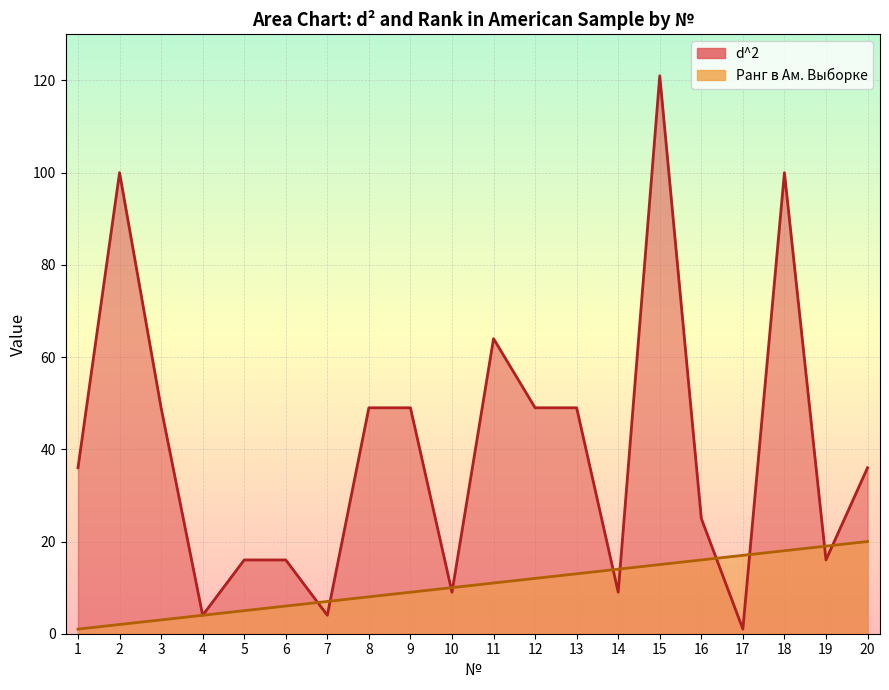

Which series has the largest total across all categories?

d^2